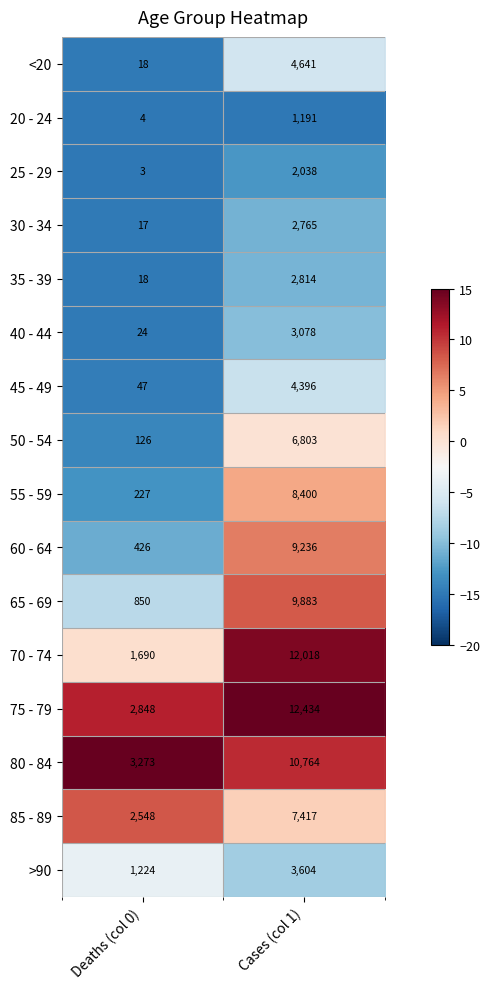

True or false: 35 - 39 has a value of 18 at Deaths (col 0).

True